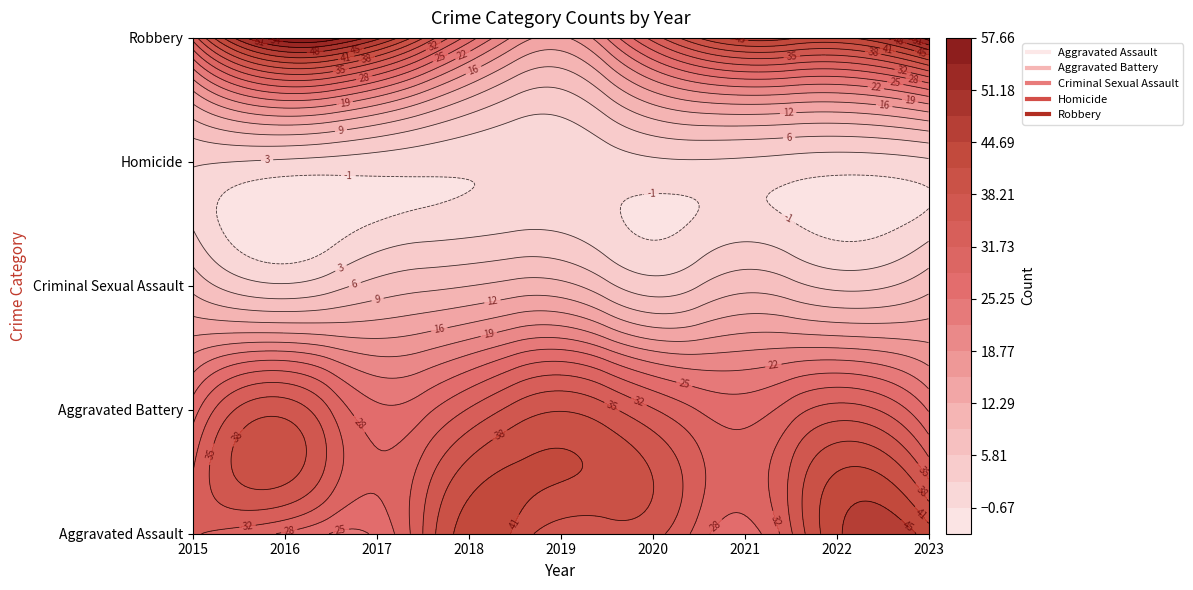

Which series has the largest range (max minus min)?

Robbery